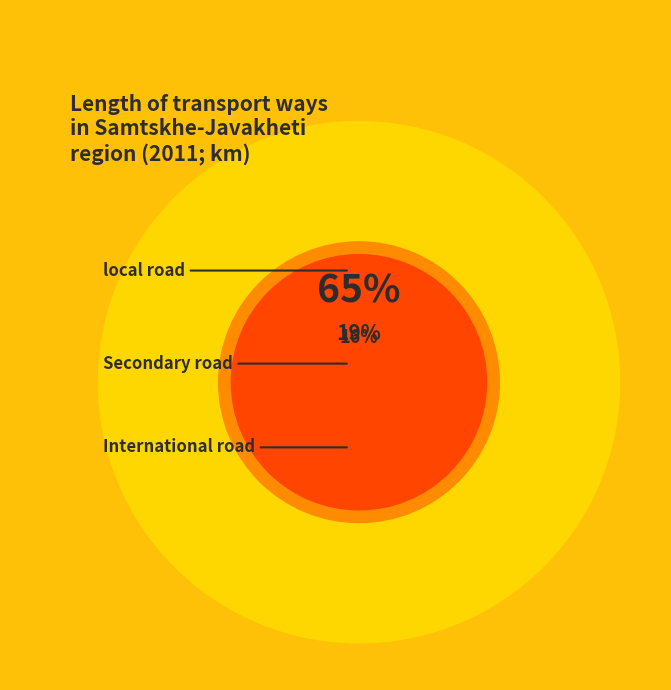

Is the sum of Secondary road and International road greater than half?

No